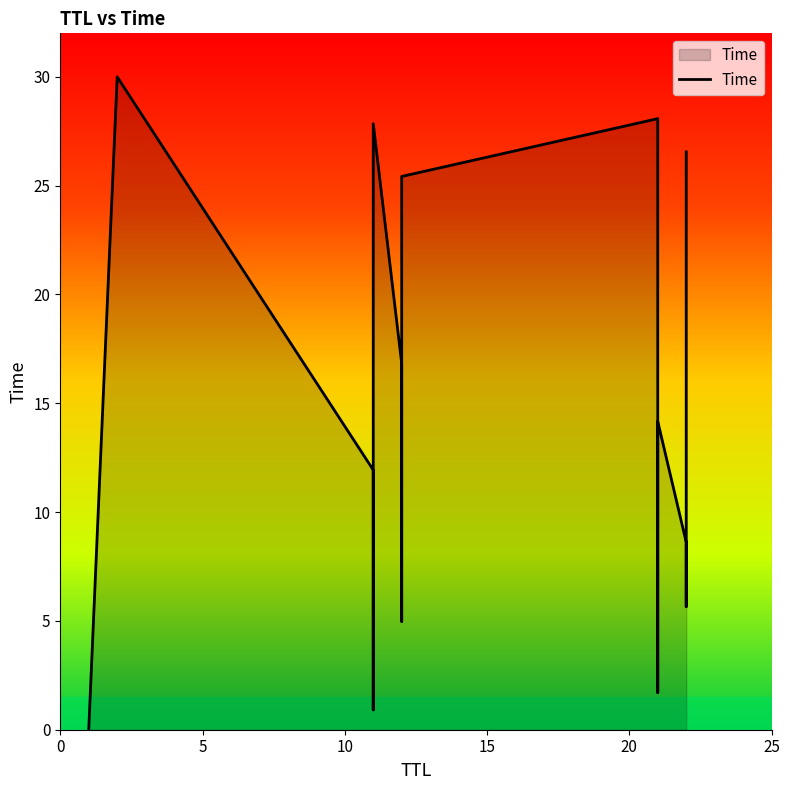

How many lines are shown in the chart?

1